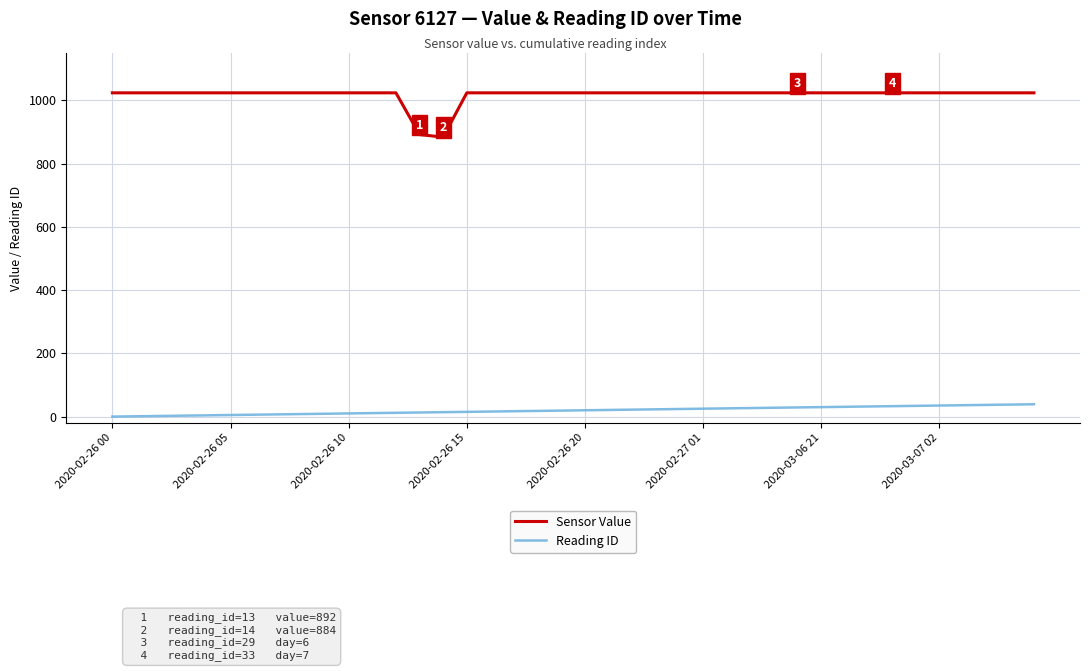

Which series has the widest spread of values?

Sensor Value